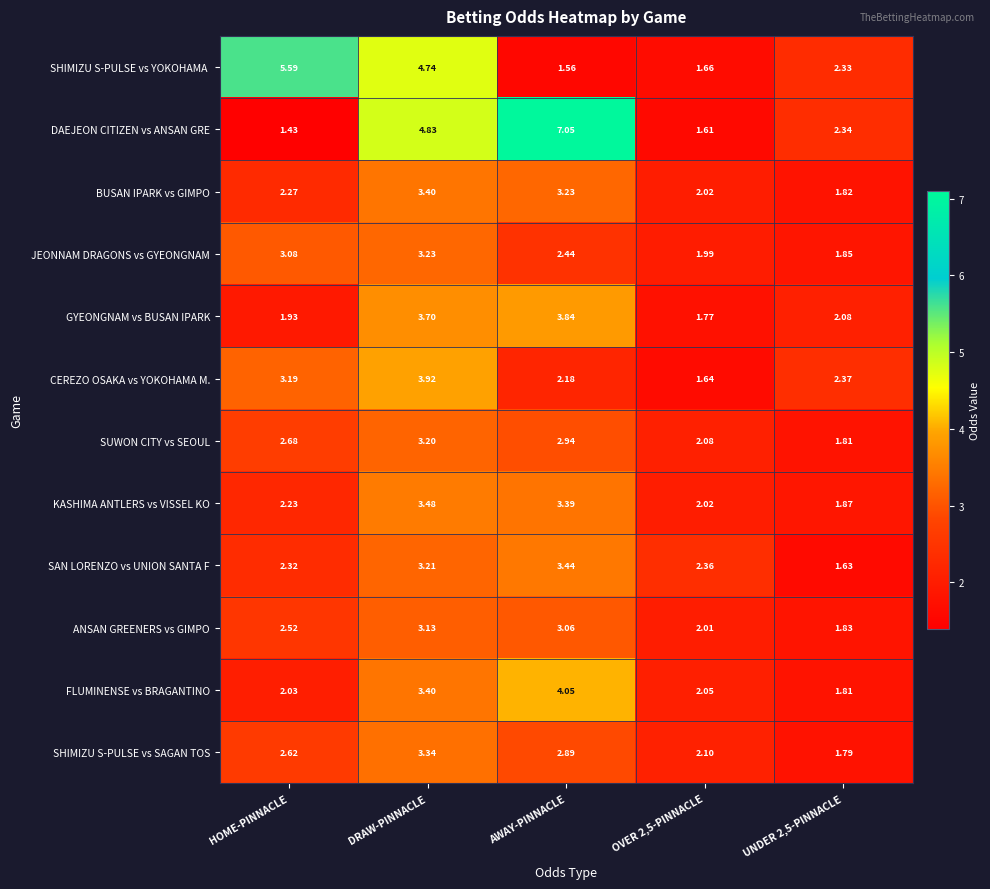

At which category is the sum across all series the highest?

DRAW-PINNACLE